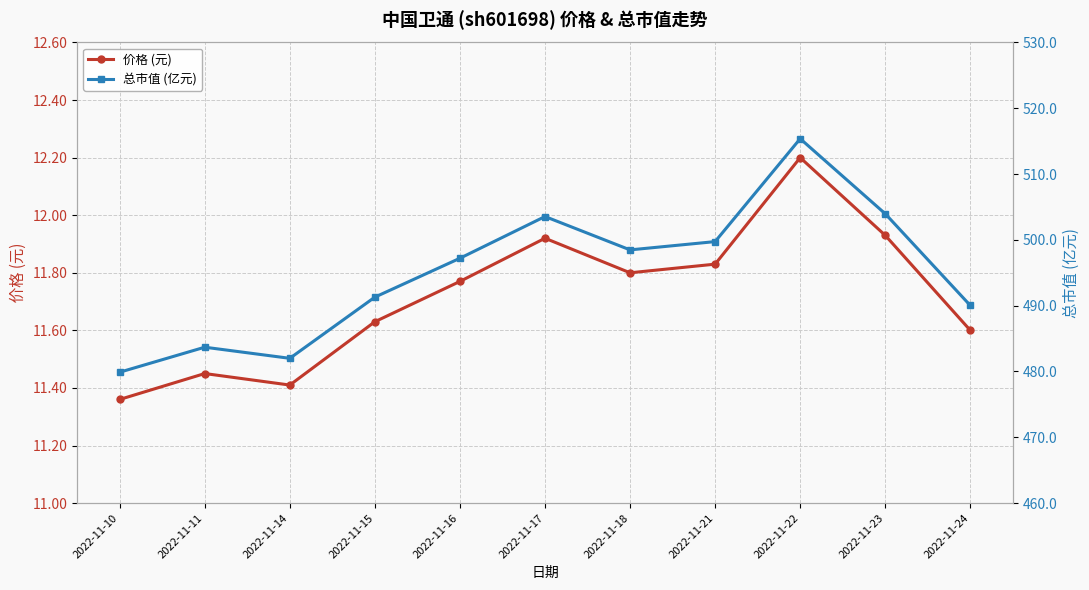

True or false: 总市值 (亿元) and 价格 (元) intersect in this chart.

False